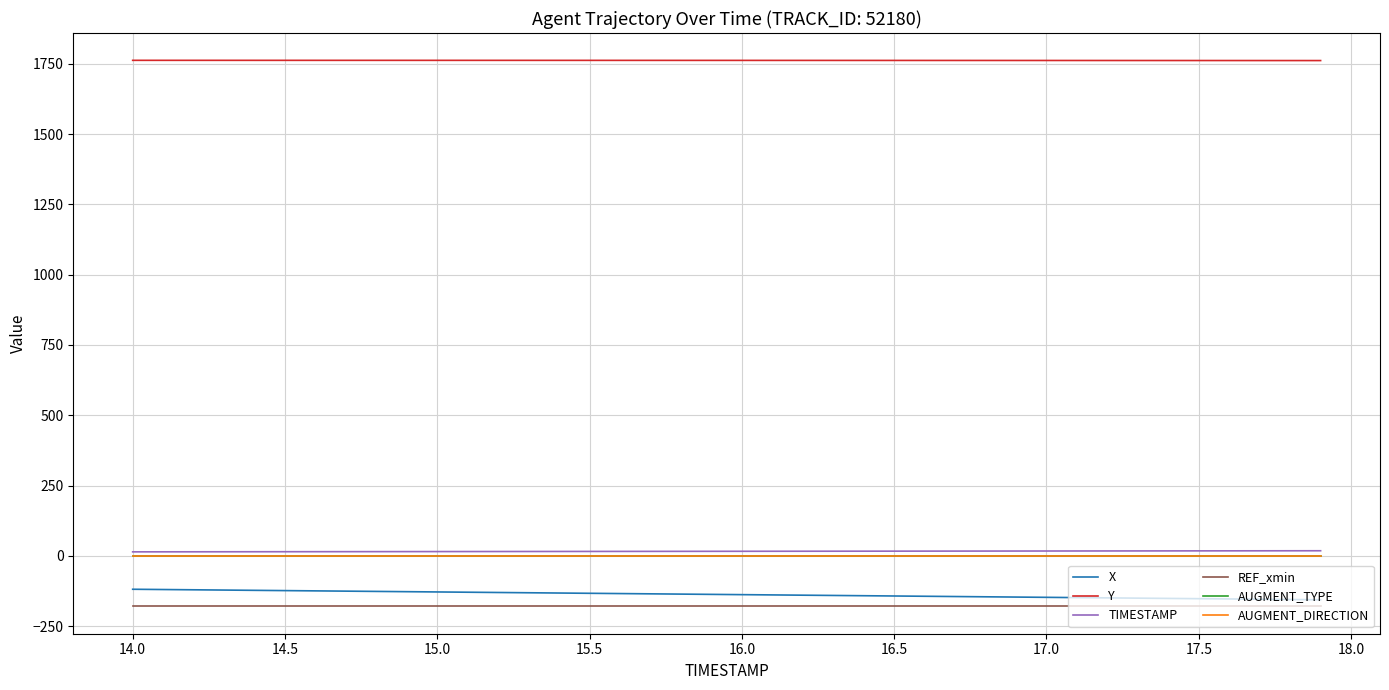

Does the chart have visible grid lines?

Yes